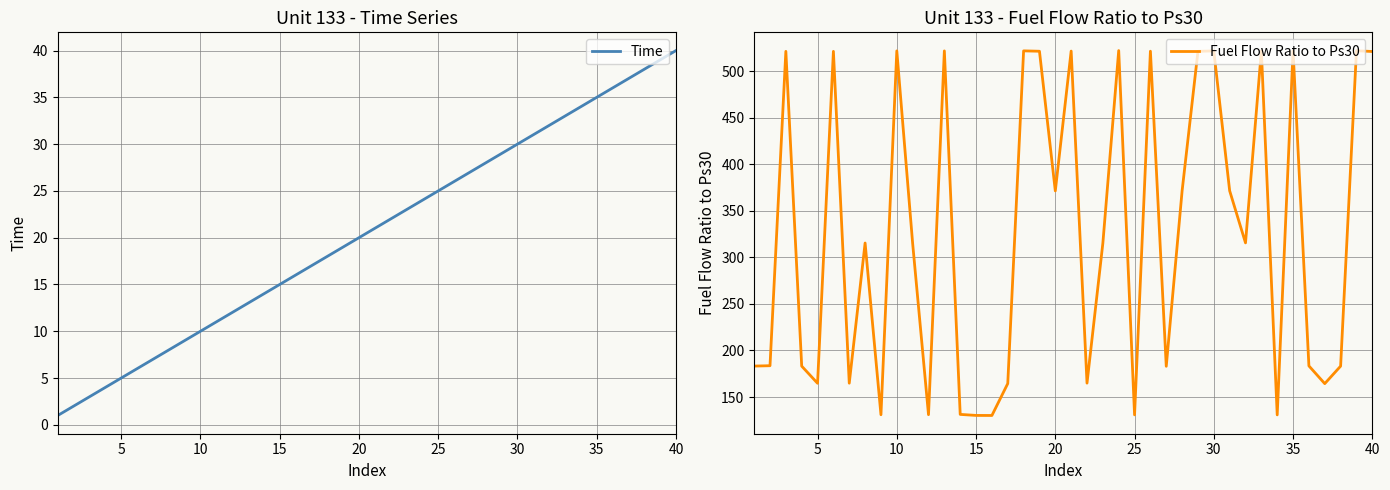

At which label does Time reach its peak?

40